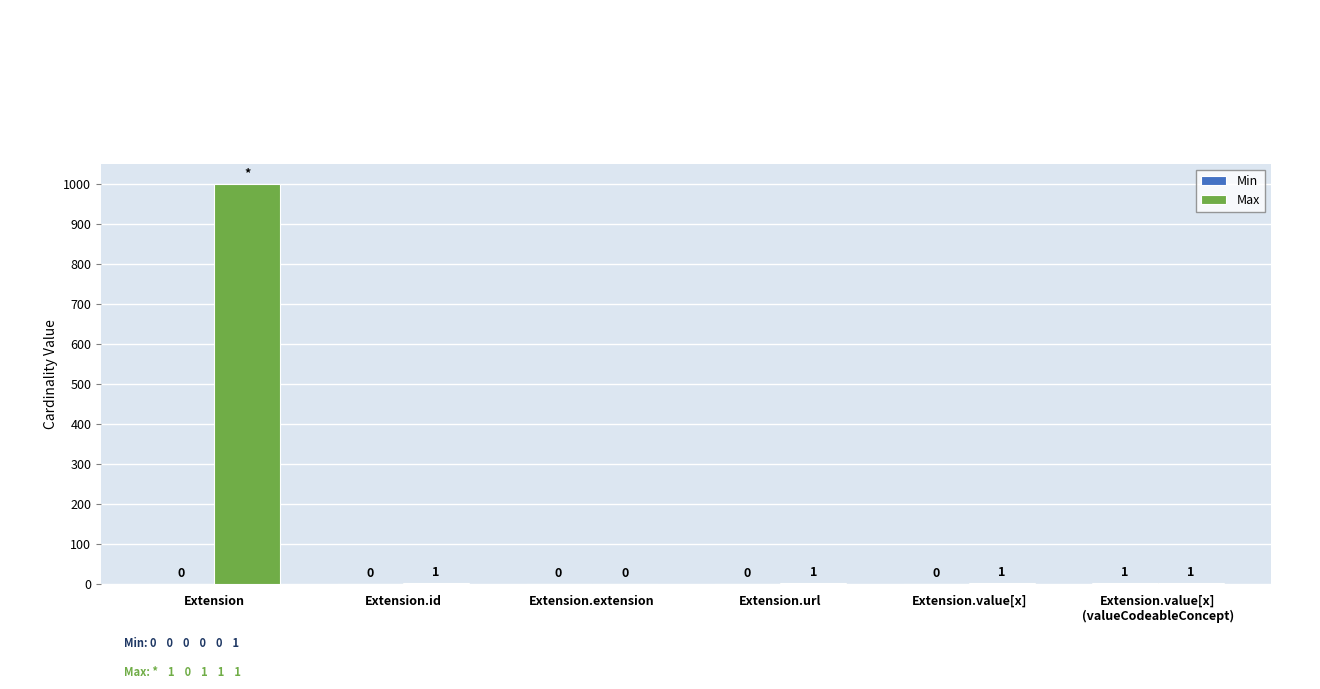

Which series has the largest total across all categories?

Max